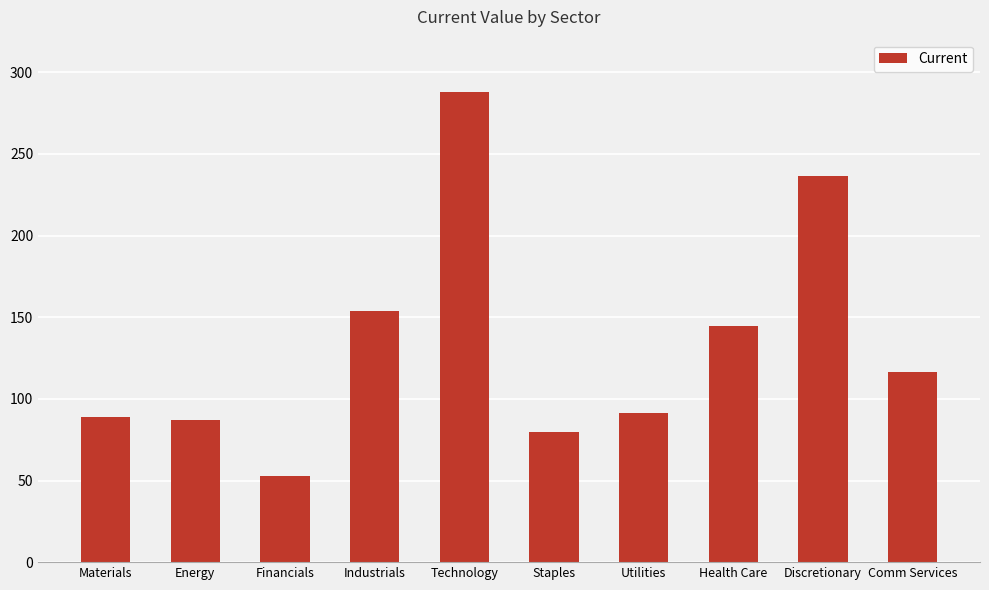

What is the label of the 8th bar from the left?

Health Care